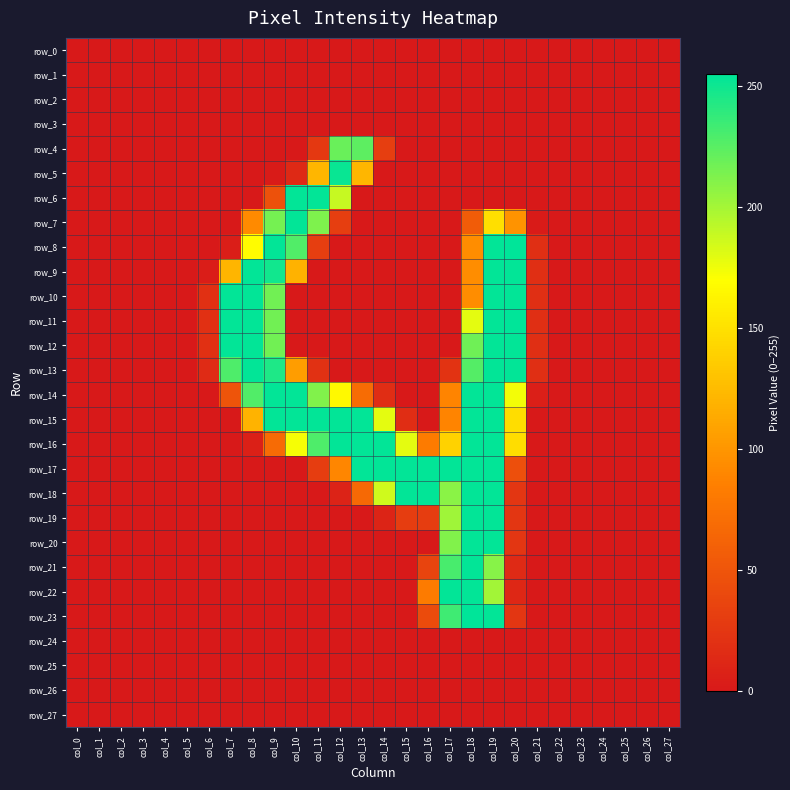

At which label does row_15 reach its peak?

col_9